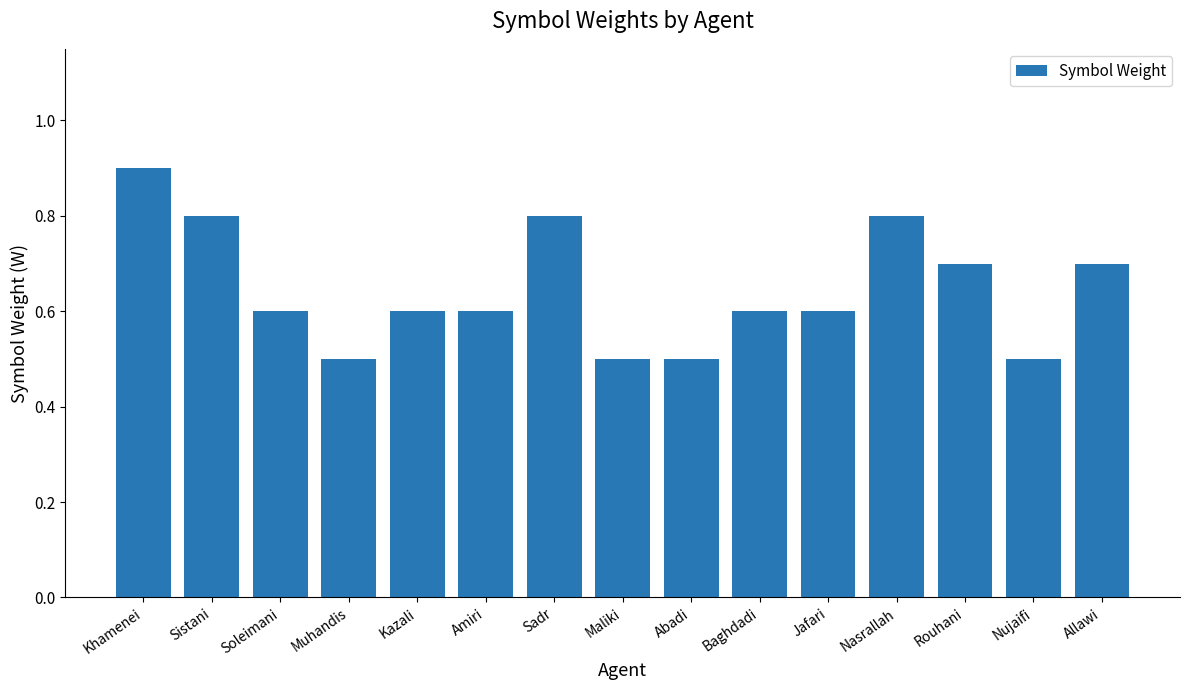

What is the difference between the maximum and minimum values?

0.4